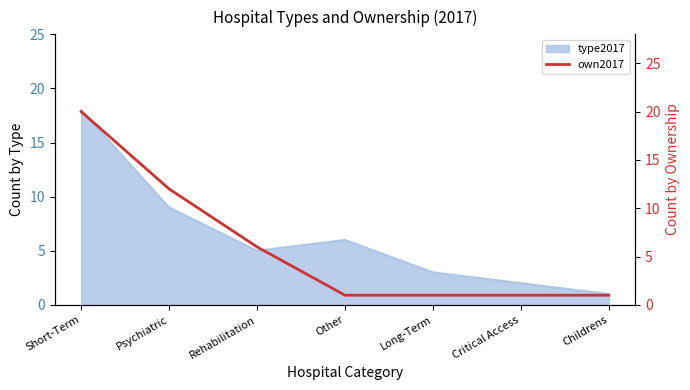

How many values are between 1 and 12?

6